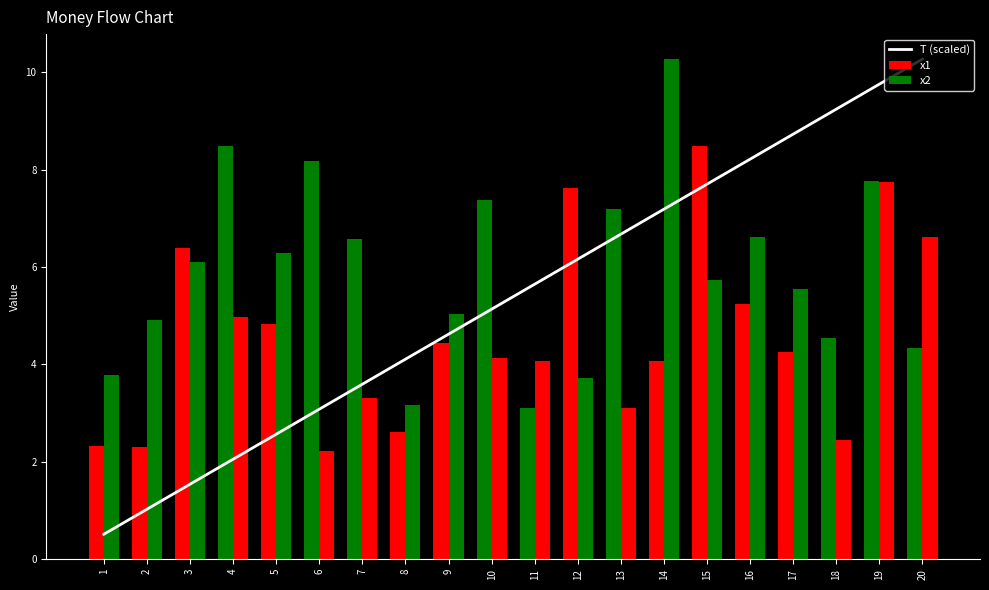

Which series has the largest range (max minus min)?

T (scaled)